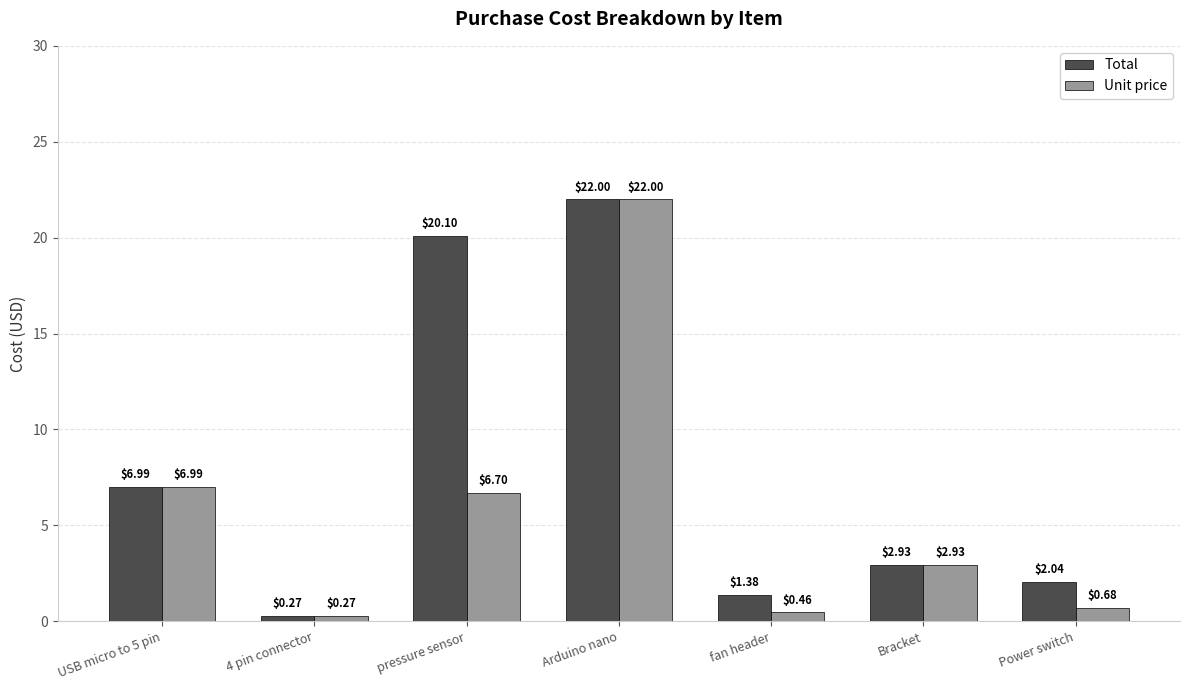

Between 4 pin connector and Power switch, which series saw the biggest shift?

Total